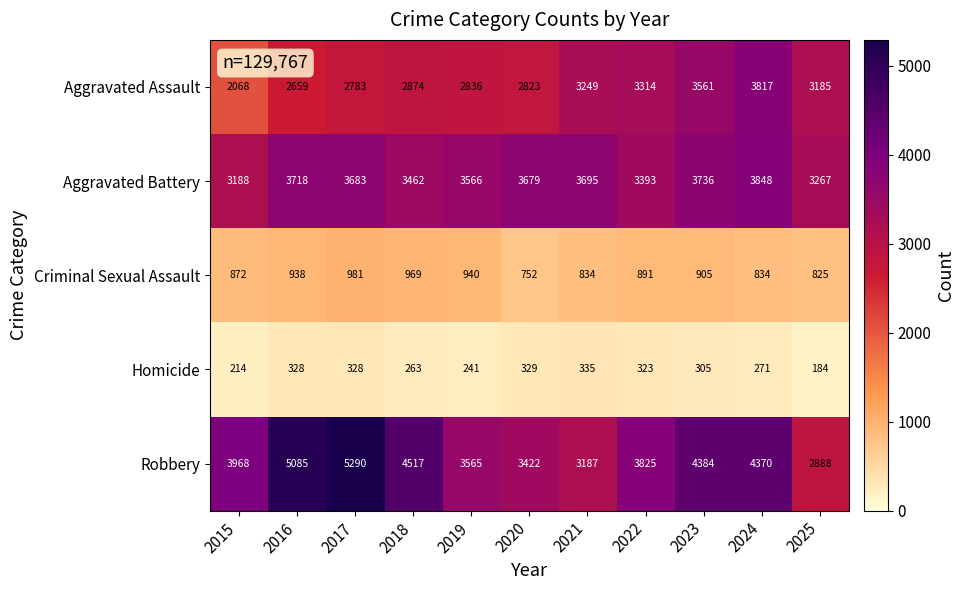

At 2015, list the series in order from smallest to largest.

Homicide, Criminal Sexual Assault, Aggravated Assault, Aggravated Battery, Robbery